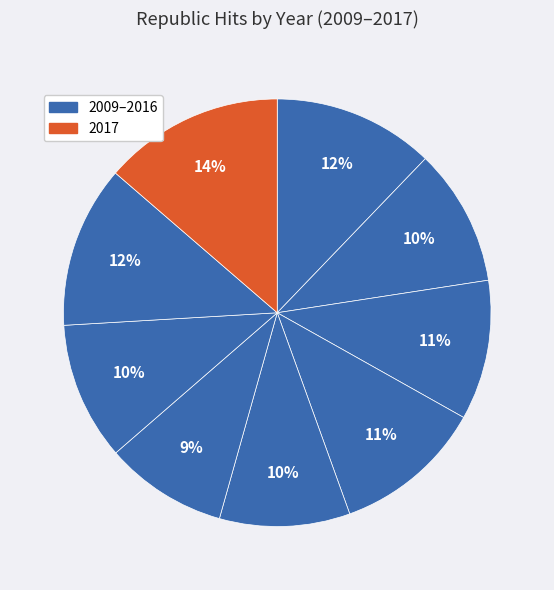

To the nearest percent, what is the average slice percentage?

11%